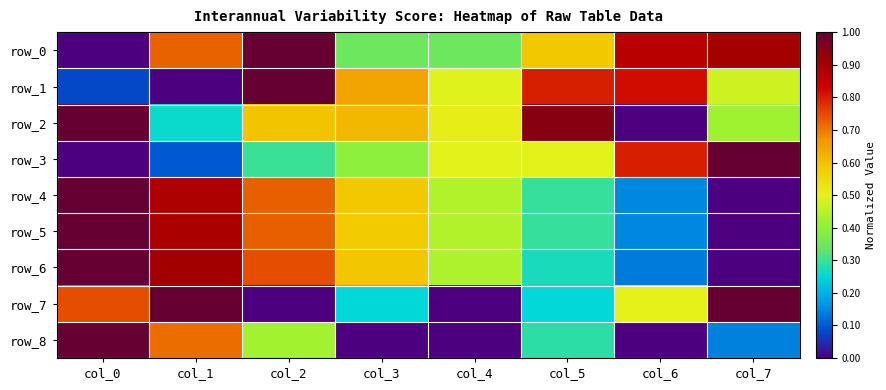

Reading left to right, list all the values displayed in this chart.

row_0: 0.0	0.7	1.0	0.3	0.3	0.6	0.9	0.9
row_1: 0.1	0.0	1.0	0.6	0.5	0.8	0.8	0.5
row_2: 1.0	0.3	0.6	0.6	0.5	0.9	0.0	0.4
row_3: 0.0	0.1	0.3	0.4	0.5	0.5	0.8	1.0
row_4: 1.0	0.9	0.7	0.6	0.4	0.3	0.2	0.0
row_5: 1.0	0.9	0.7	0.6	0.4	0.3	0.1	0.0
row_6: 1.0	0.9	0.7	0.6	0.4	0.3	0.1	0.0
row_7: 0.7	1.0	0.0	0.3	0.0	0.3	0.5	1.0
row_8: 1.0	0.7	0.4	0.0	0.0	0.3	0.0	0.1